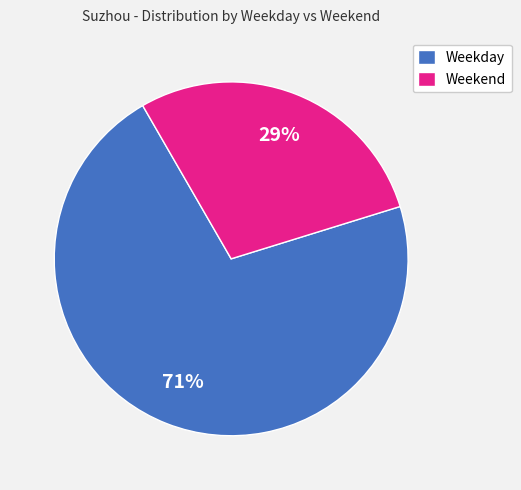

To the nearest percent, what is the average slice percentage?

50%